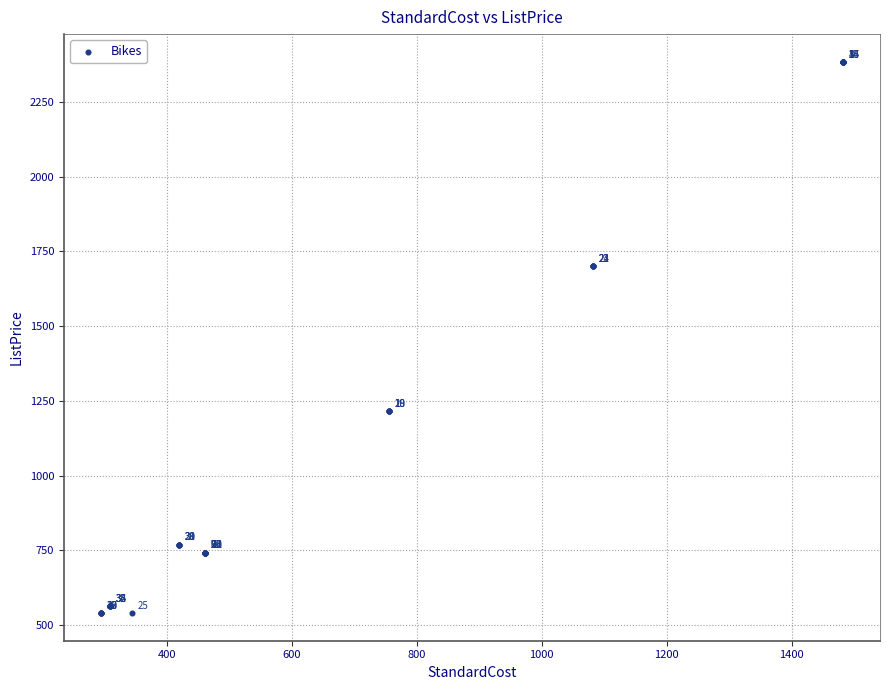

What Y value in the scatter plot is closest to 1462?

1701.0